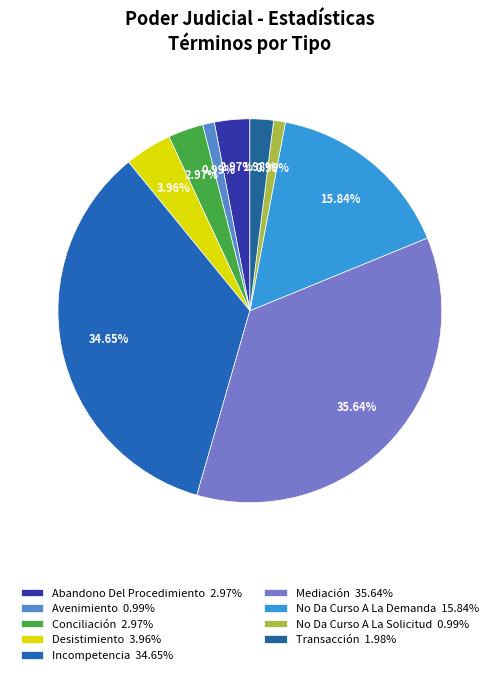

To the nearest percent, what portion does Mediación represent?

36%